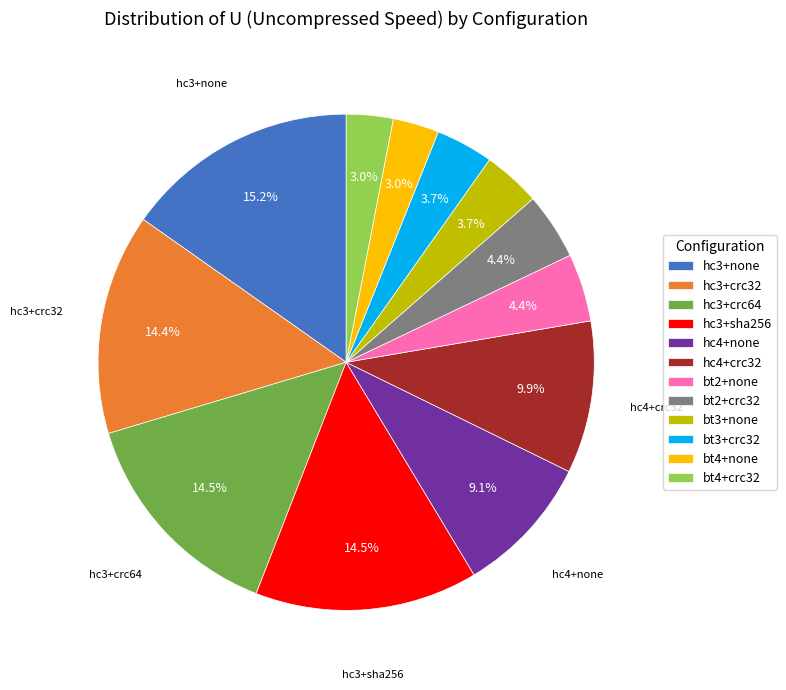

Is there a majority slice in this chart?

No